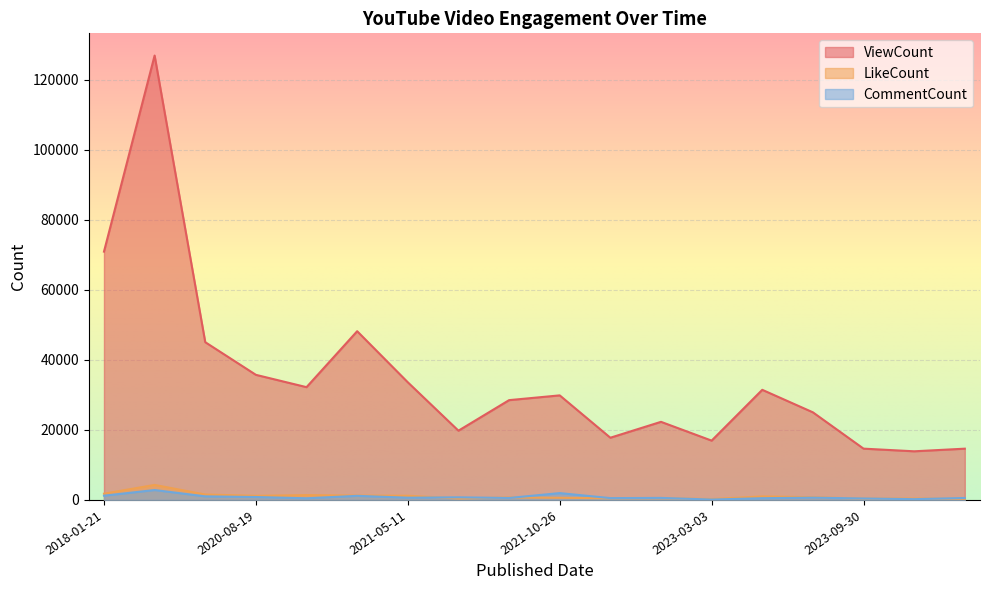

Between 2020-04-26 and 2021-05-22, which series saw the biggest shift?

ViewCount